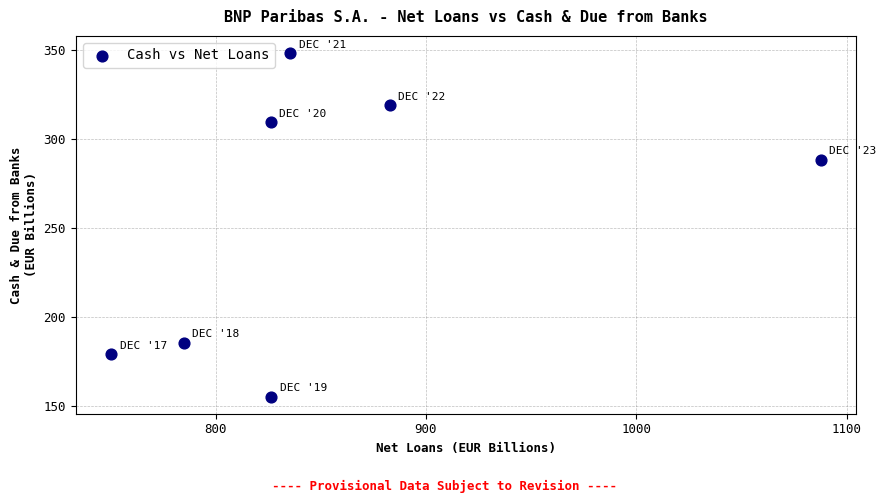

What is the range of Y values (max minus min)?

192.7